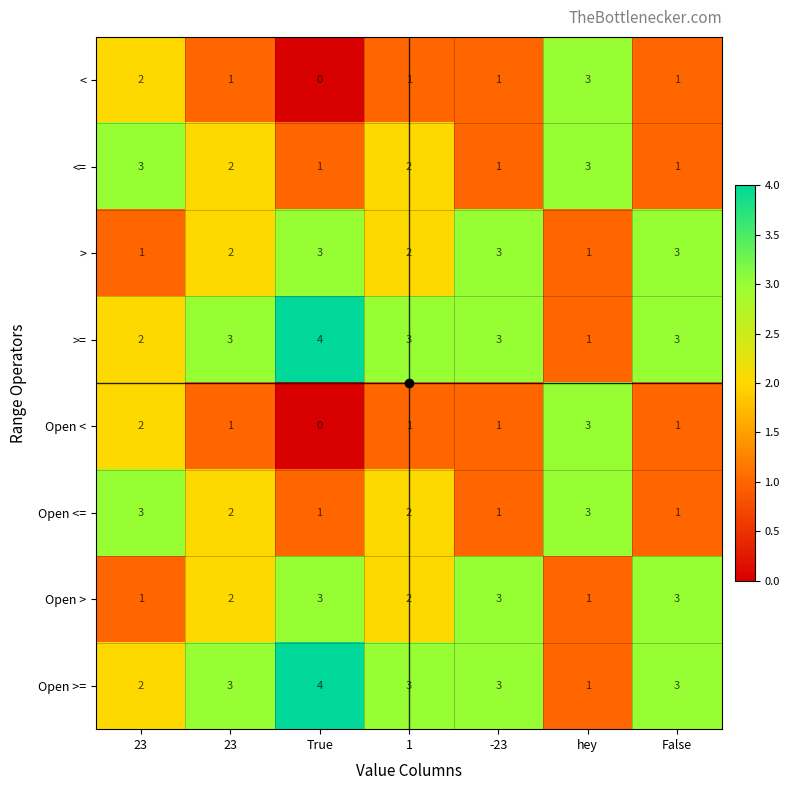

How many series are shown in this chart?

8